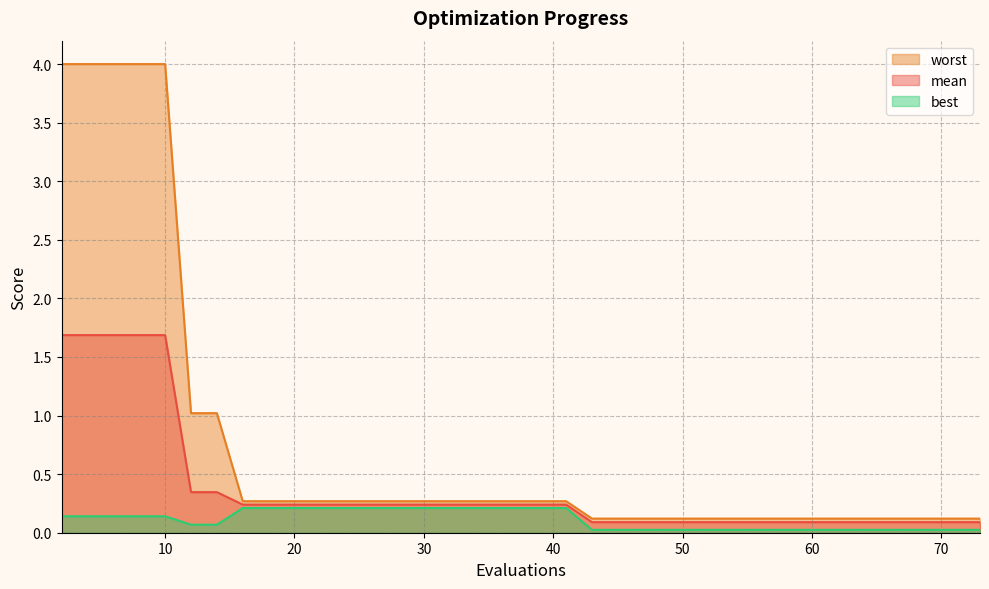

Which series has the largest total across all categories?

worst